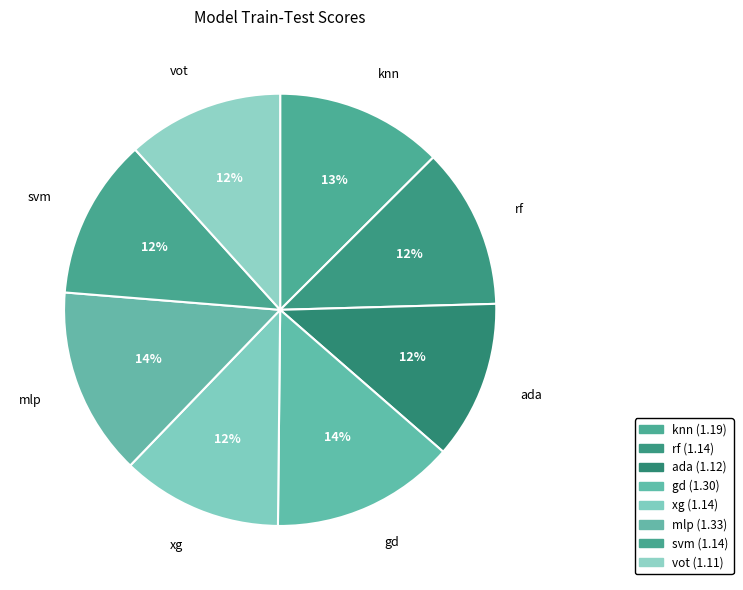

Count the number of slices in the pie.

8